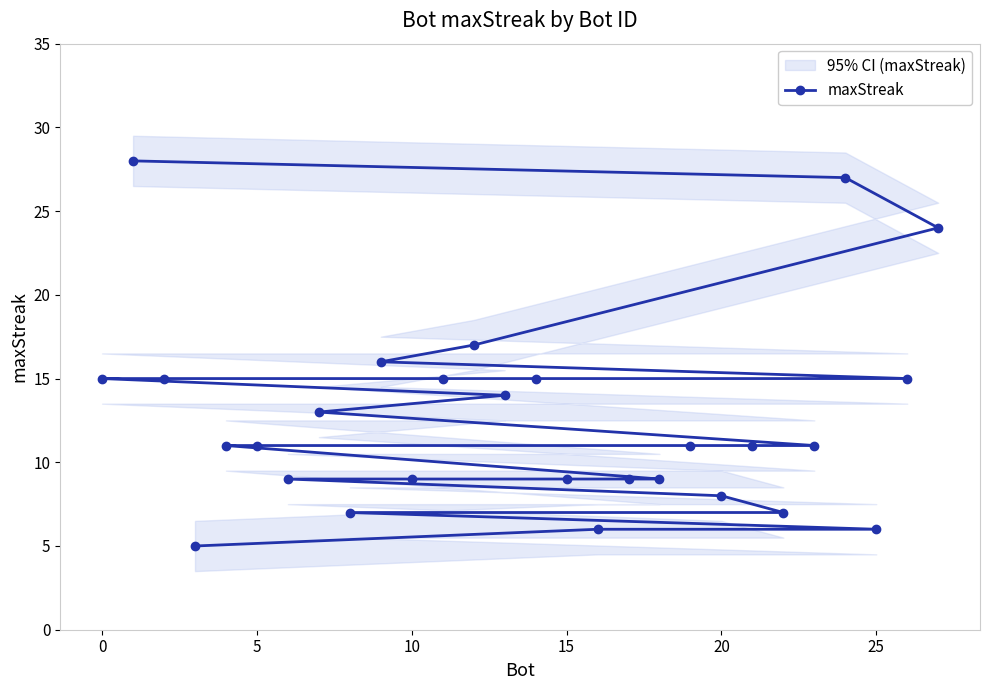

Is it true that maxStreak equals 10 at 0?

False